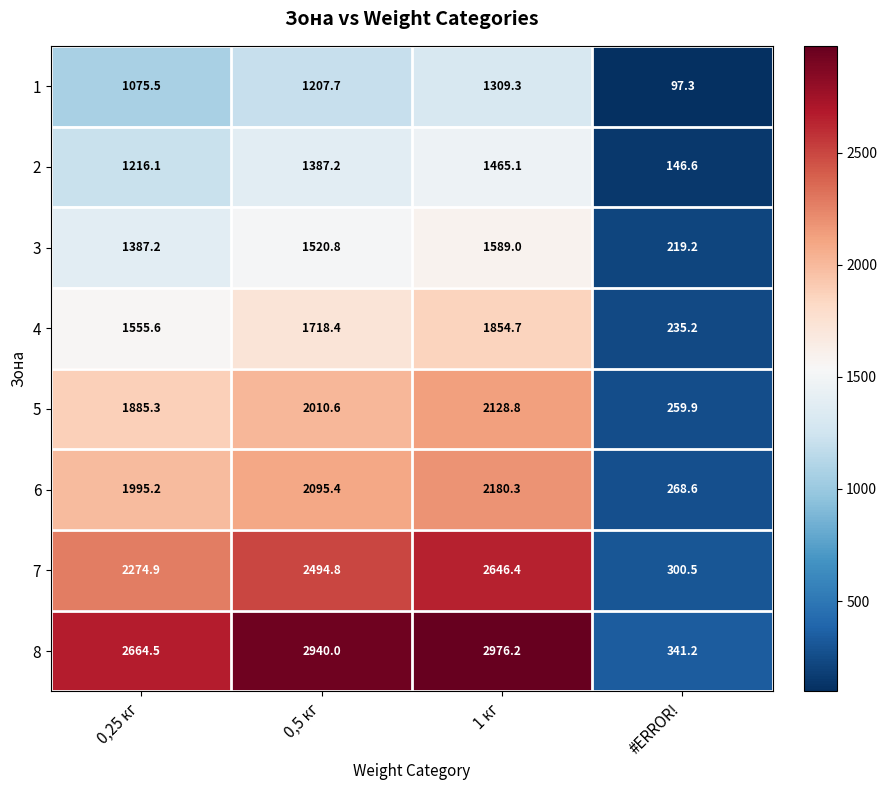

What is the average value of the 8 series?

2230.5